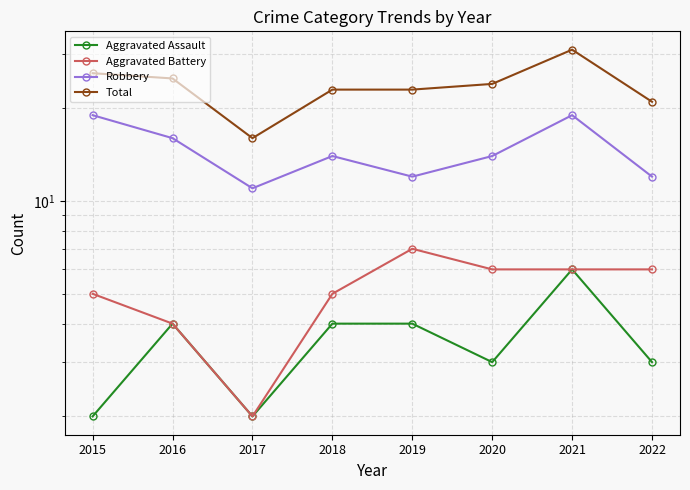

Read the Robbery value at 2020.

14